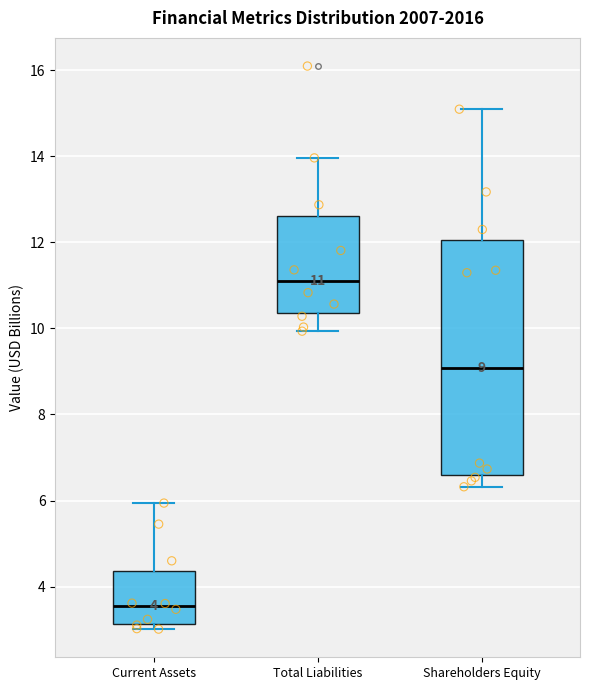

Which box is the tallest, from its lower edge to its upper edge?

Shareholders Equity